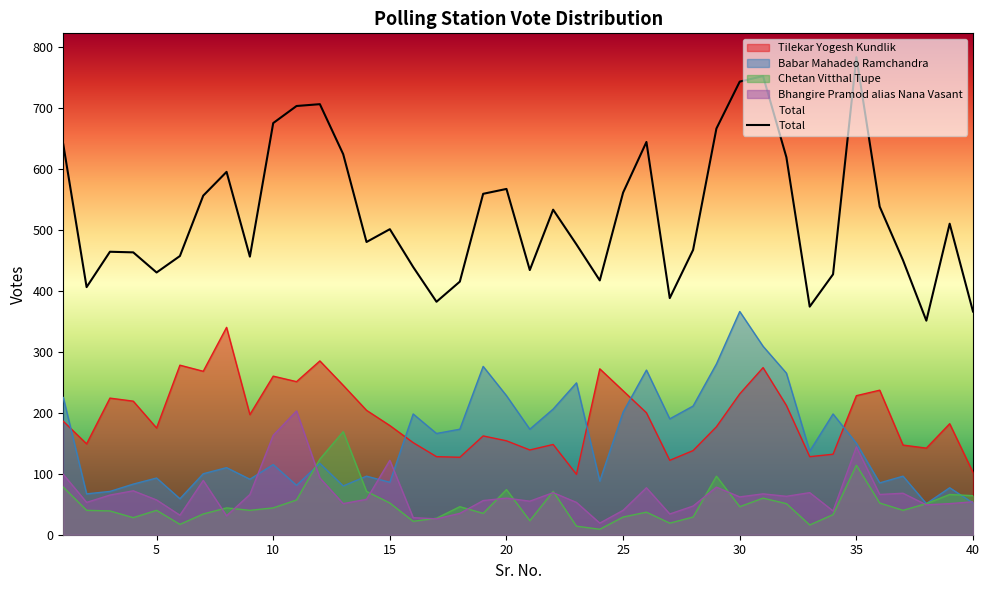

Reading right to left, list all the values displayed in this chart.

Tilekar Yogesh Kundlik: 40=102	39=182	38=142	37=147	36=237	35=228	34=132	33=128	32=212	31=274	30=231	29=177	28=138	27=122	26=200	25=236	24=272	23=99	22=148	21=139	20=154	19=162	18=127	17=128	16=151	15=179	14=204	13=245	12=285	11=251	10=260	9=197	8=340	7=268	6=278	5=175	4=219	3=224	2=149	1=186
Babar Mahadeo Ramchandra: 40=52	39=77	38=51	37=96	36=85	35=150	34=198	33=137	32=265	31=309	30=366	29=280	28=211	27=190	26=270	25=201	24=88	23=249	22=206	21=173	20=228	19=276	18=173	17=166	16=198	15=86	14=96	13=80	12=117	11=81	10=115	9=91	8=110	7=100	6=59	5=93	4=83	3=71	2=67	1=225
Chetan Vitthal Tupe: 40=64	39=66	38=51	37=40	36=52	35=114	34=33	33=16	32=51	31=60	30=46	29=96	28=29	27=19	26=37	25=29	24=9	23=14	22=71	21=23	20=74	19=35	18=46	17=27	16=22	15=52	14=71	13=169	12=124	11=57	10=44	9=40	8=44	7=34	6=17	5=40	4=28	3=39	2=40	1=78
Bhangire Pramod alias Nana Vasant: 40=54	39=51	38=49	37=68	36=66	35=144	34=39	33=69	32=63	31=67	30=62	29=78	28=47	27=34	26=77	25=40	24=19	23=53	22=69	21=55	20=60	19=56	18=35	17=26	16=28	15=122	14=58	13=51	12=93	11=203	10=163	9=66	8=31	7=89	6=32	5=57	4=72	3=65	2=53	1=99
Total: 40=366	39=510	38=351	37=450	36=538	35=783	34=427	33=374	32=619	31=752	30=743	29=666	28=467	27=388	26=644	25=561	24=417	23=476	22=533	21=434	20=567	19=559	18=415	17=382	16=439	15=501	14=480	13=624	12=706	11=703	10=675	9=456	8=595	7=556	6=457	5=430	4=463	3=464	2=406	1=640